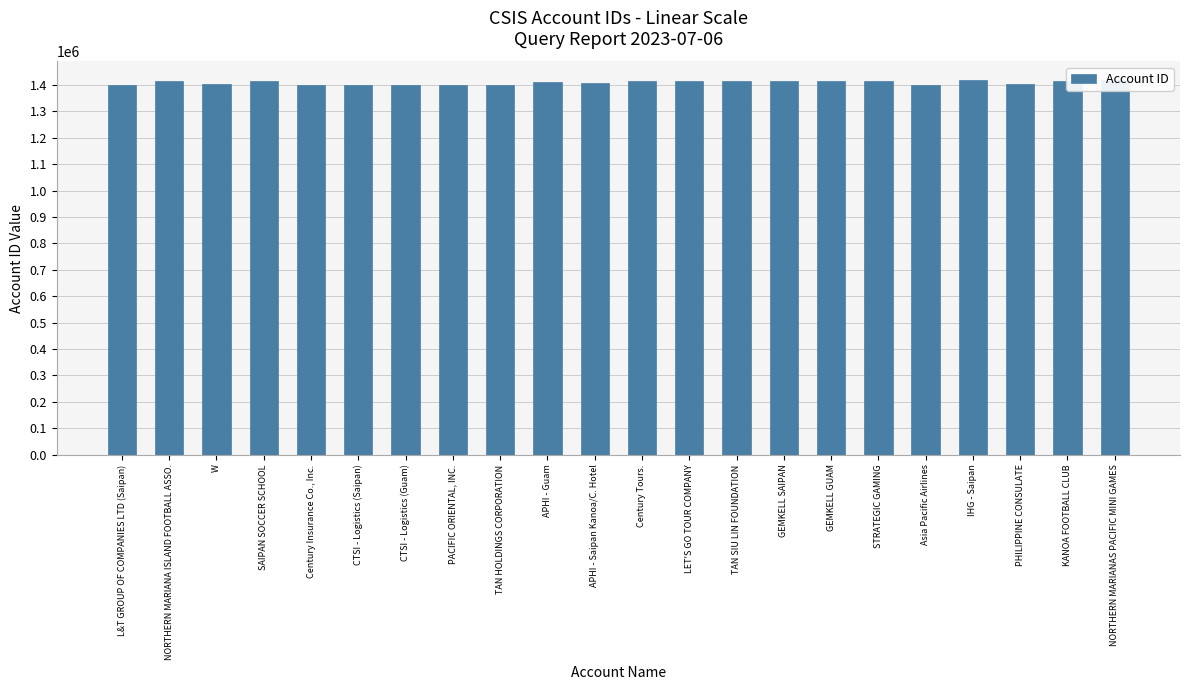

Does the chart contain any negative values?

No